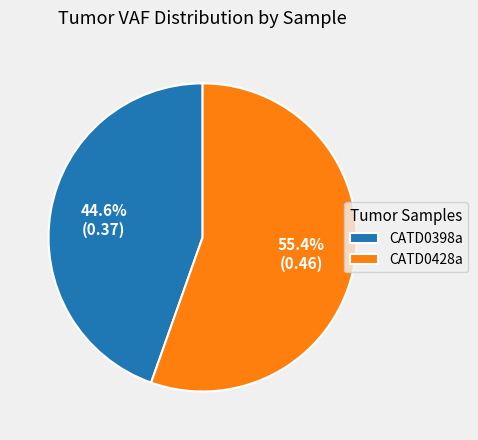

To the nearest percent, what is the combined percentage of CATD0428a and CATD0398a?

100%